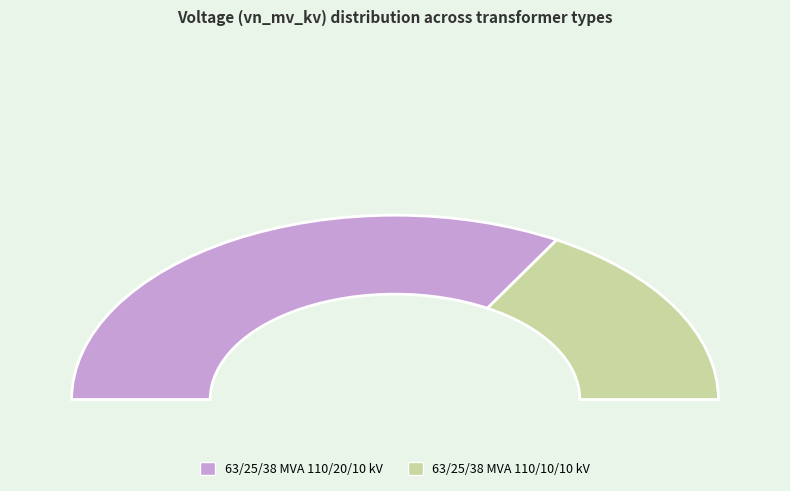

Which slice is the largest?

63/25/38 MVA 110/20/10 kV